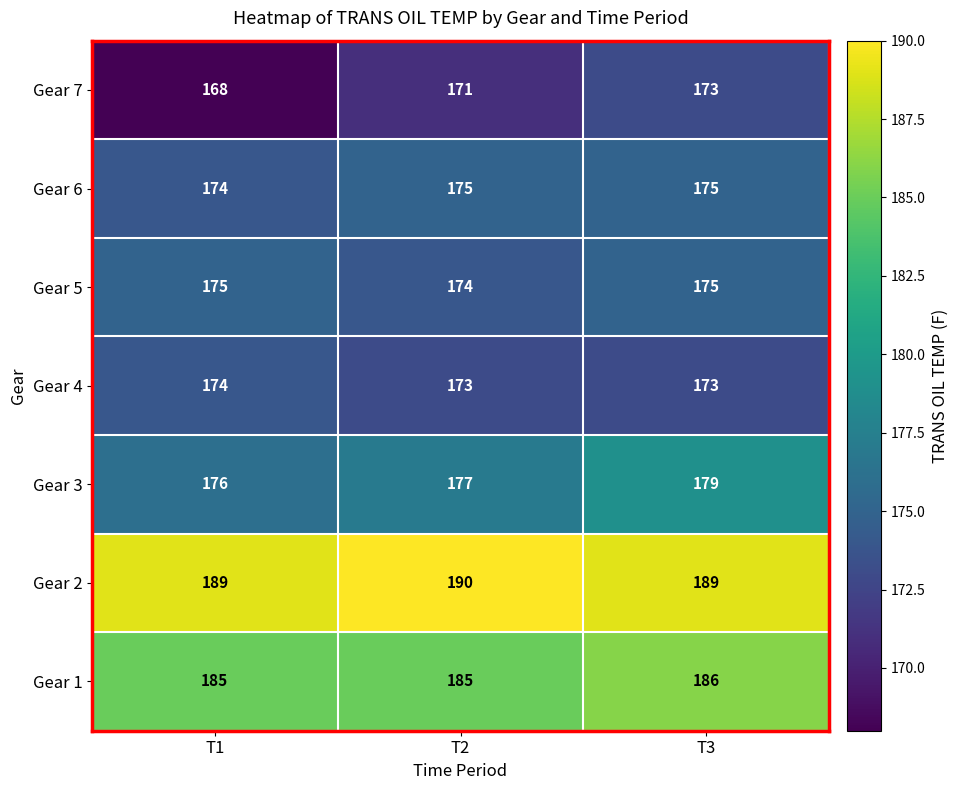

Count the number of categories in the chart.

3